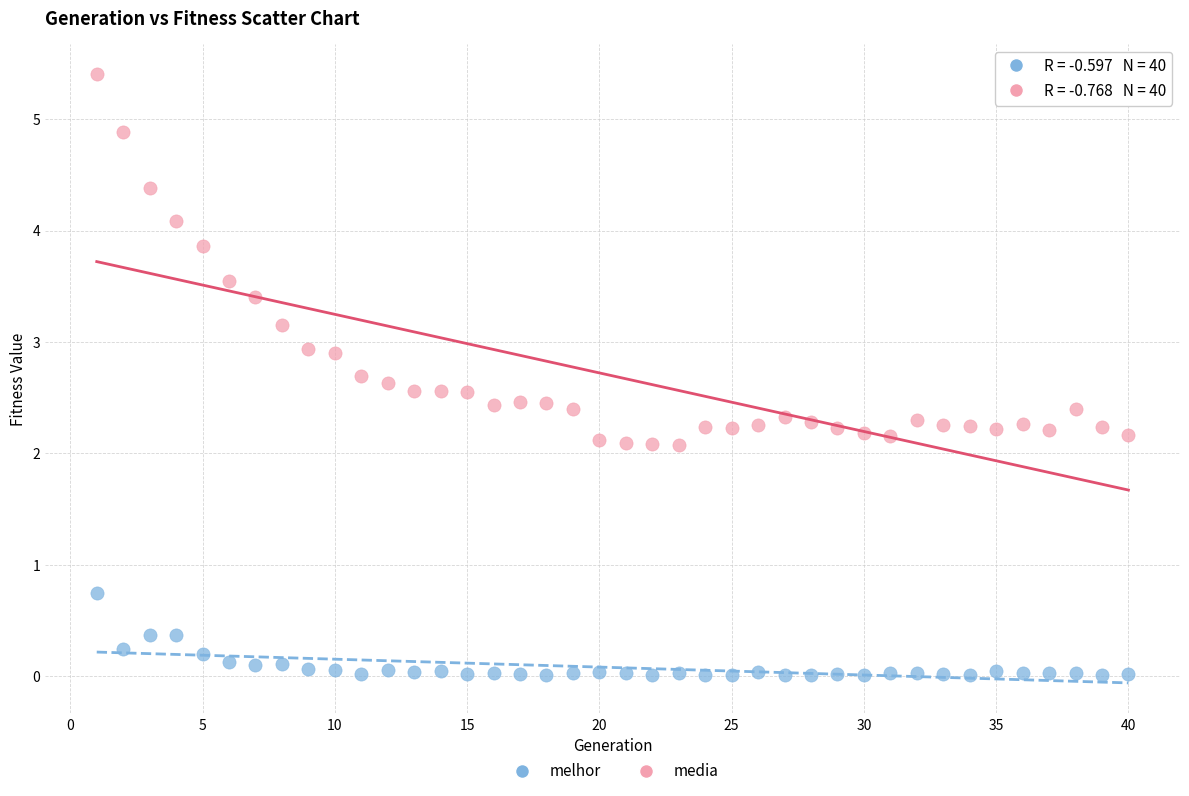

Which series has the largest Y range (max minus min)?

media